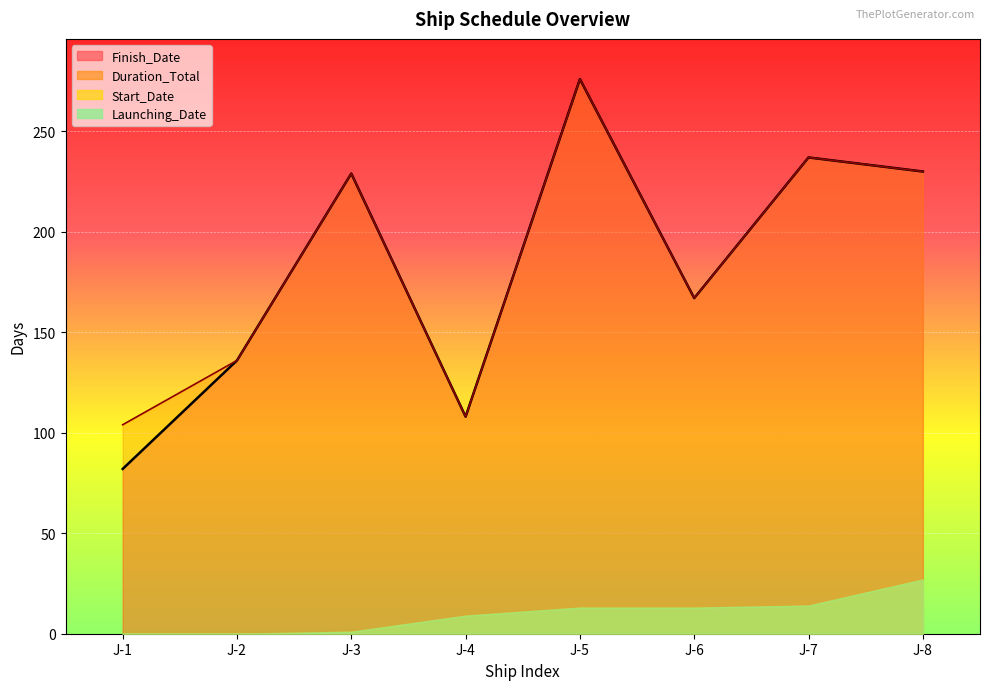

What value does the Duration_Total series have at J-8, to the nearest 50?

250